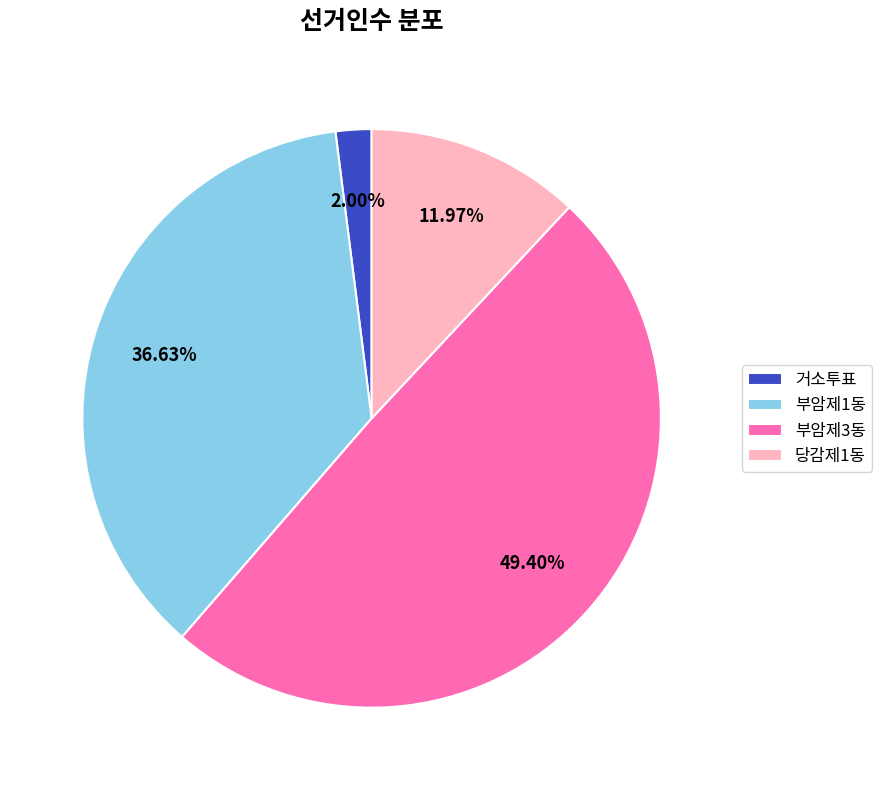

Is there any slice that represents more than half of the pie?

No